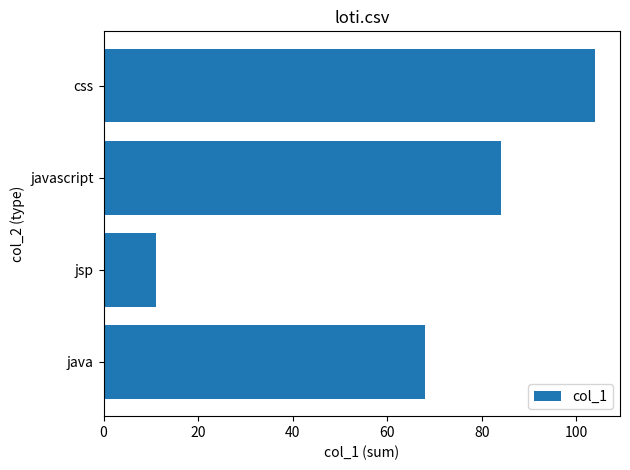

Reading bottom to top, extract all data points from this chart.

java=68	jsp=11	javascript=84	css=104